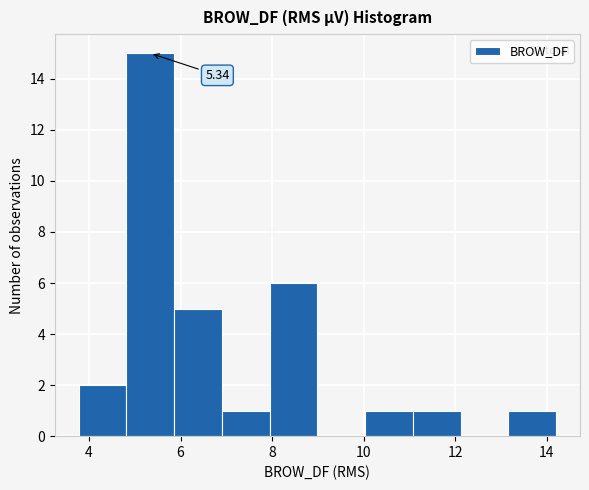

Which range on the x-axis has the tallest bar?

4.8 to 5.8